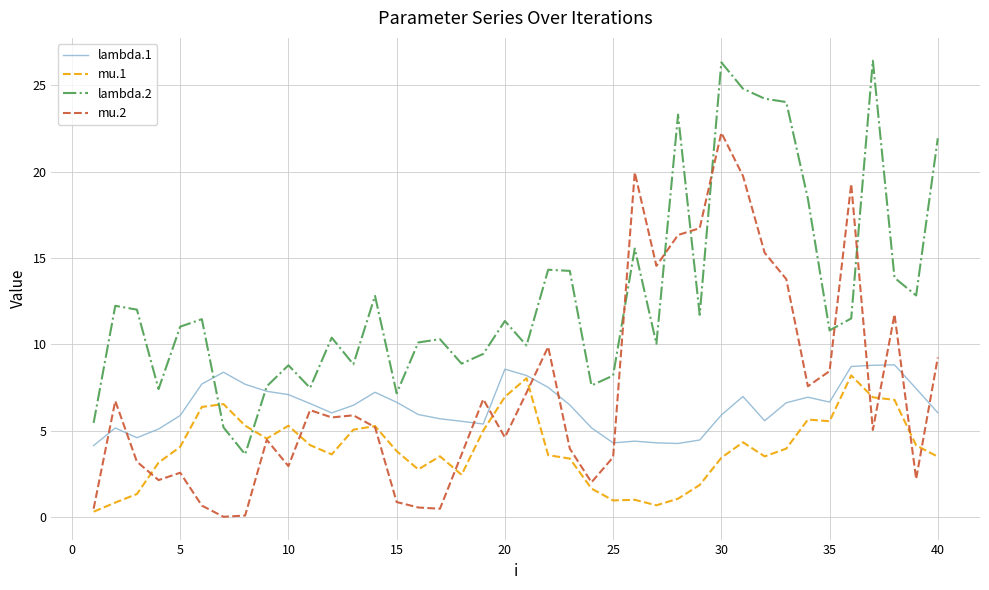

What is the highest value of the lambda.1 series?

8.8